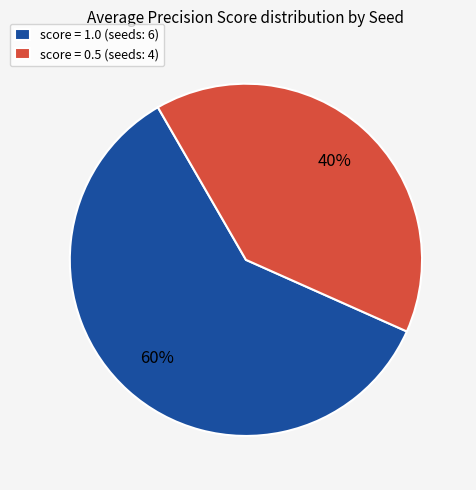

To the nearest percent, what percentage of the pie is score = 0.5 (seeds: 4)?

40%